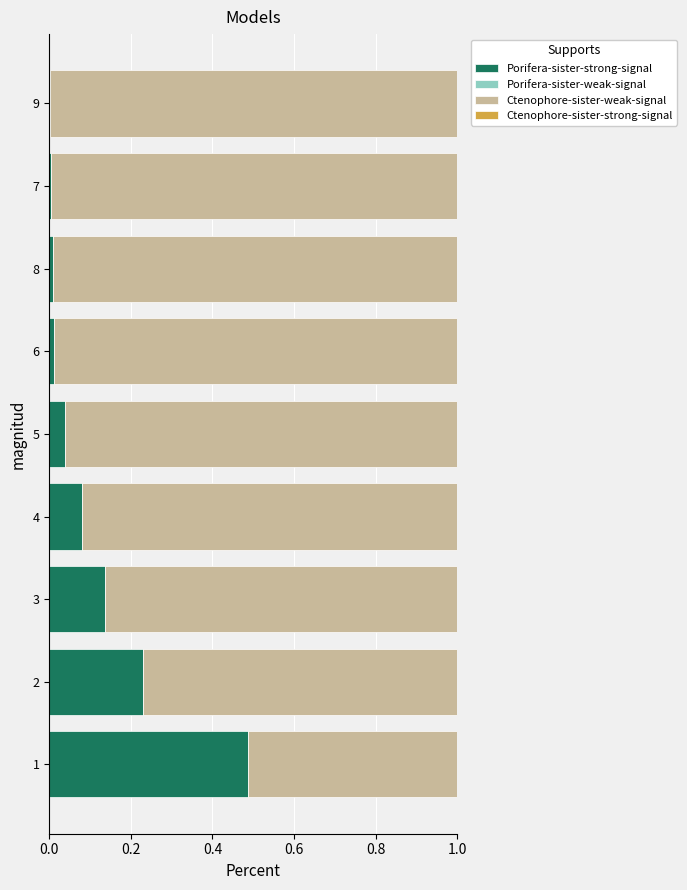

How many categories are shown in the chart?

9